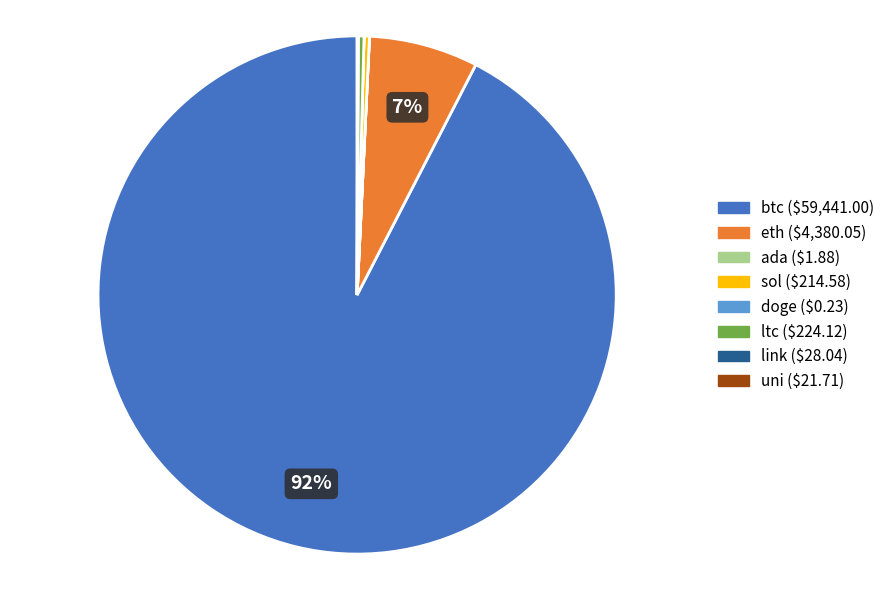

Which slice is the largest?

btc